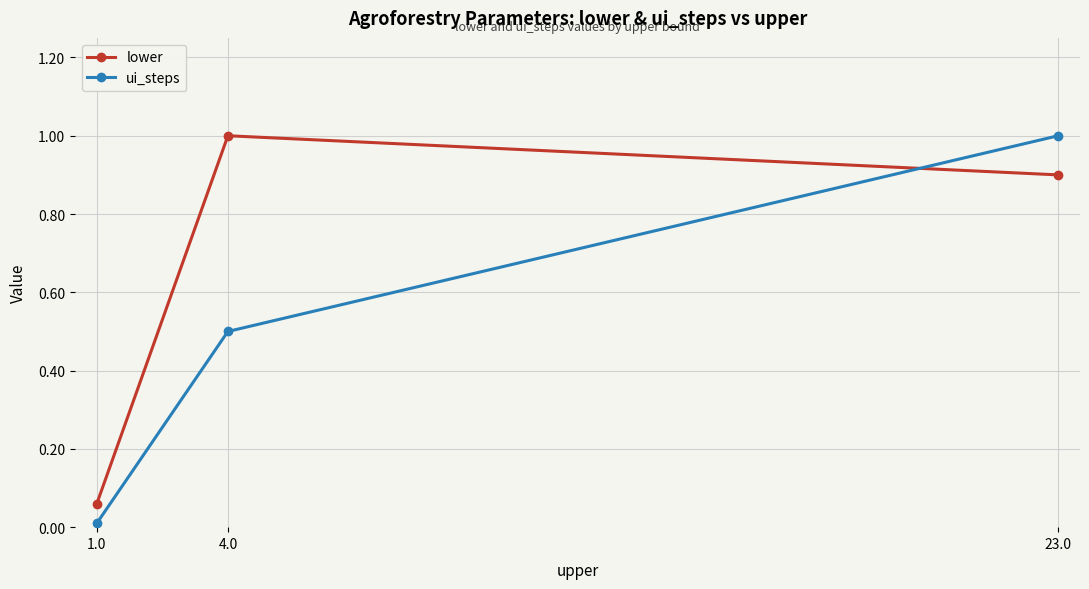

How many distinct data groups are displayed?

2